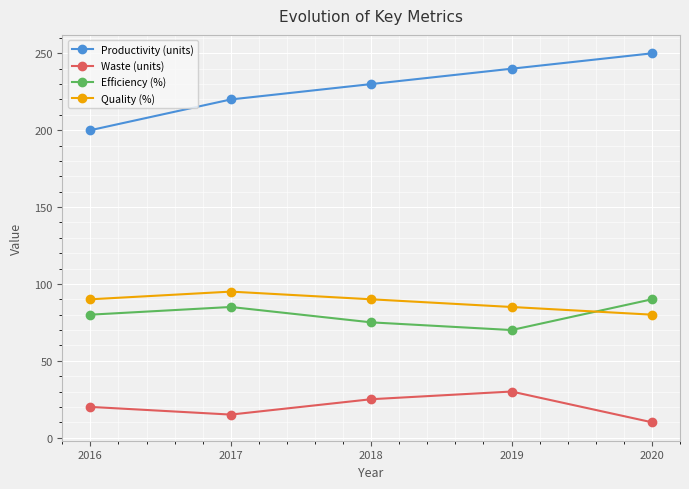

List the series in order of their peak value, lowest first.

Waste (units), Efficiency (%), Quality (%), Productivity (units)